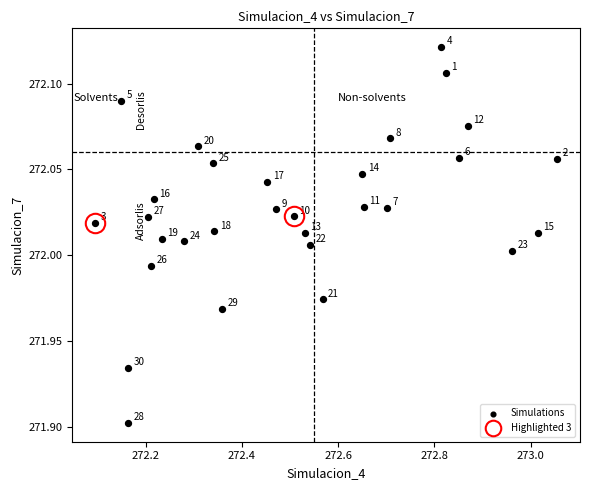

What is the range of X values (max minus min)?

1.0